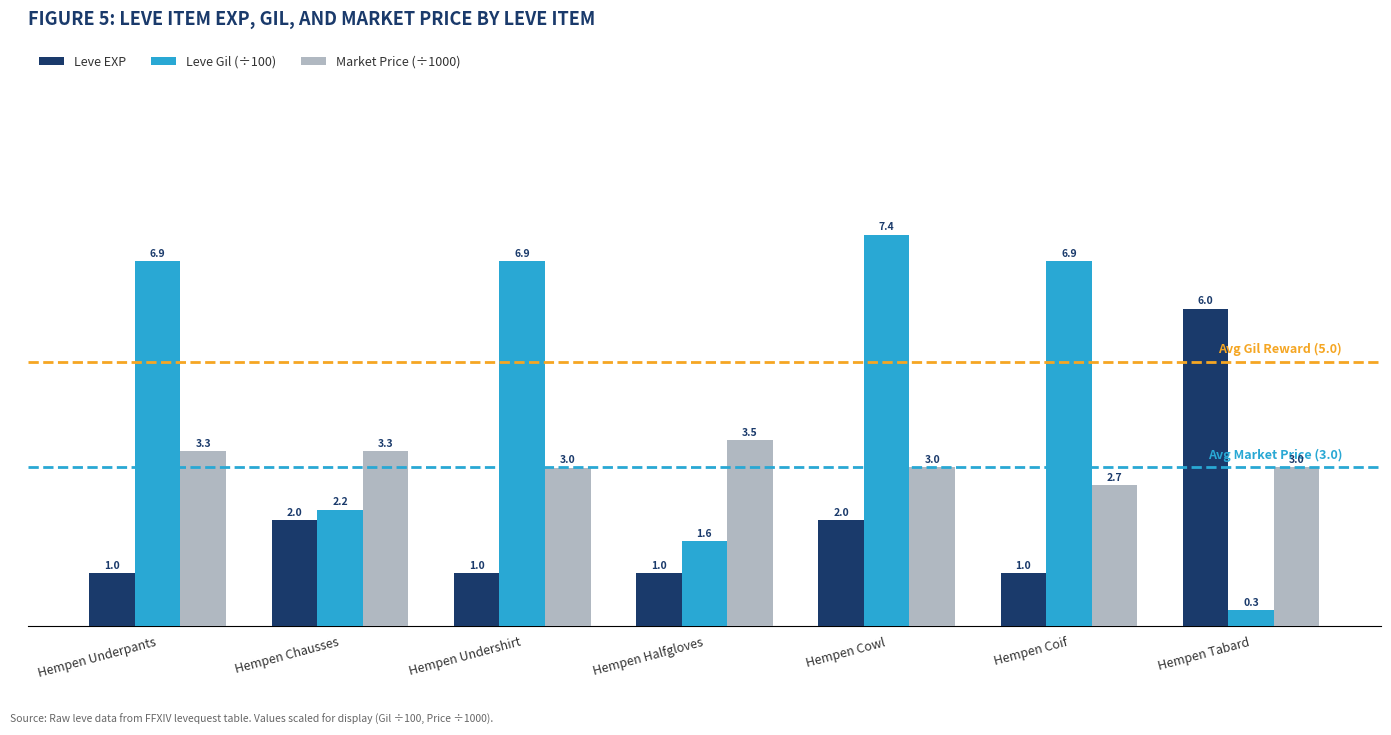

Which series has the widest spread of values?

Leve Gil (÷100)